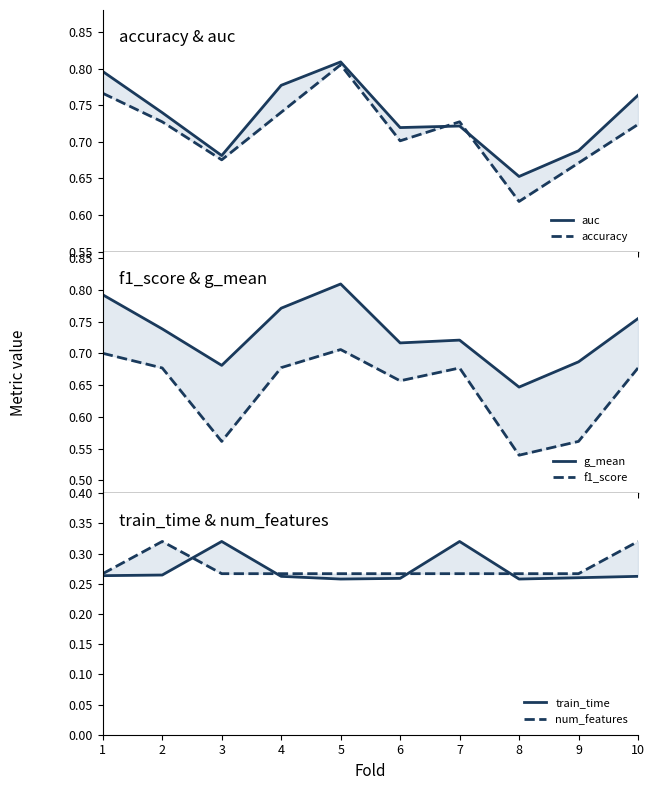

Which category has the highest value in the num_features series?

2